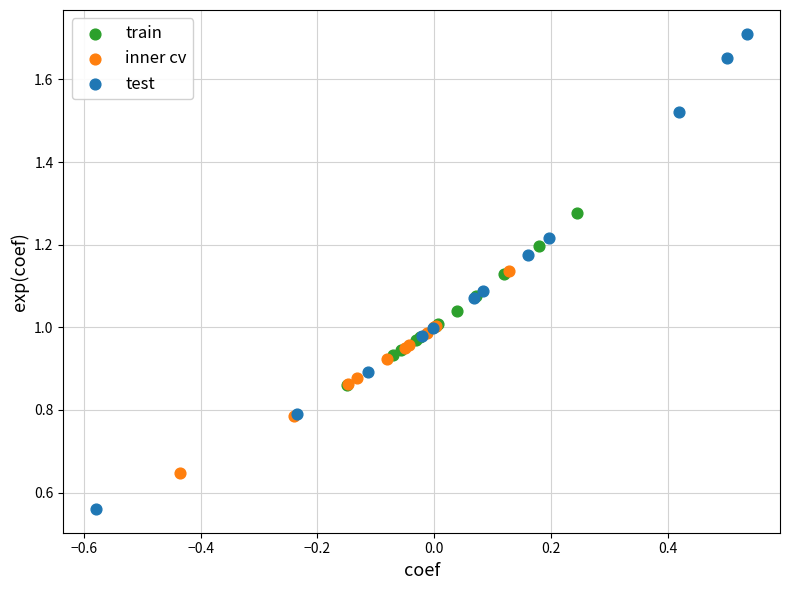

Which series reaches the minimum Y coordinate?

test